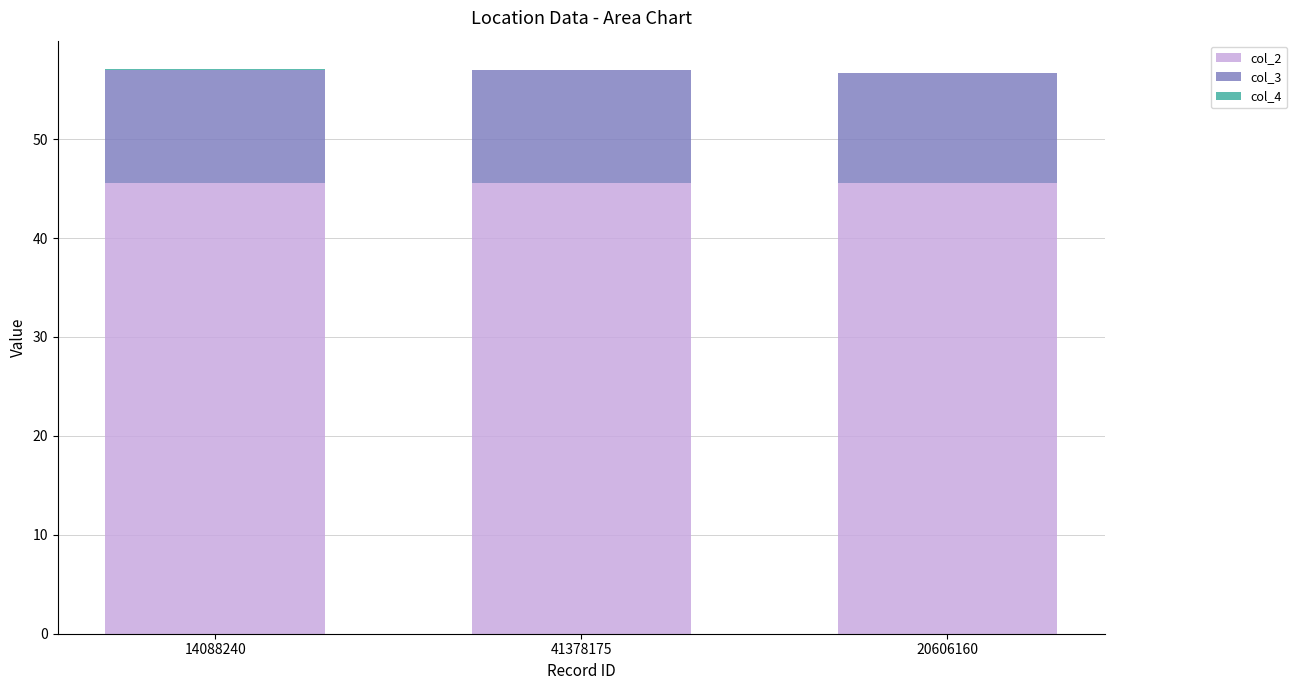

What is the sum of all col_2 values?

136.7